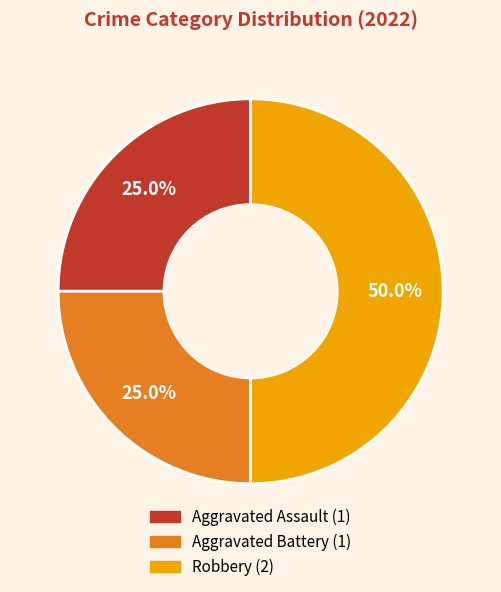

To the nearest percent, what is the difference between the largest and smallest slice percentages?

25%